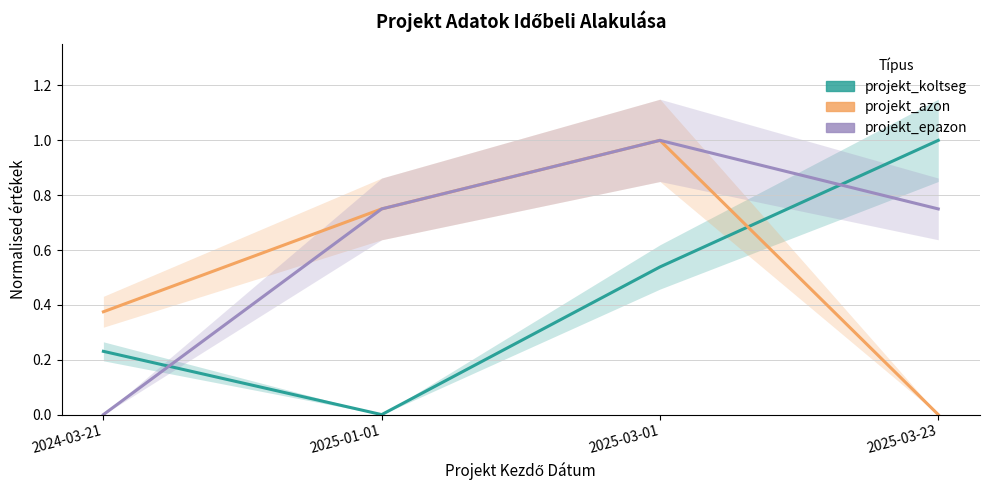

Rank the categories by projekt_koltseg value from lowest to highest.

2025-01-01, 2024-03-21, 2025-03-01, 2025-03-23